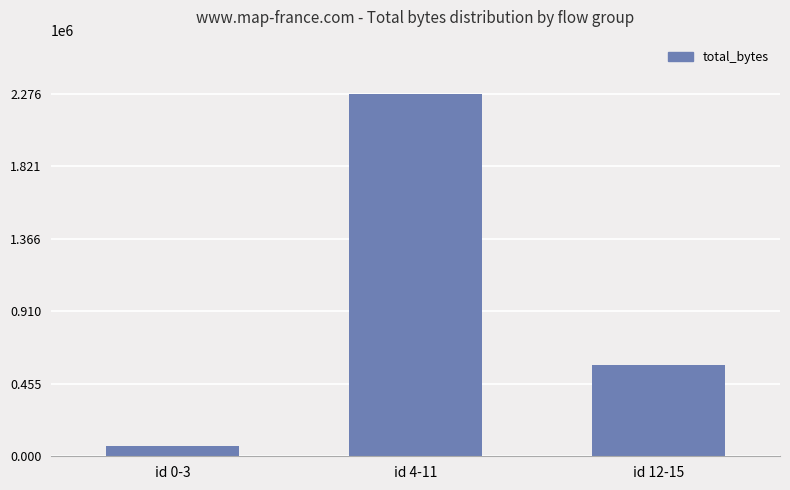

Rank the categories by value from lowest to highest.

id 0-3, id 12-15, id 4-11